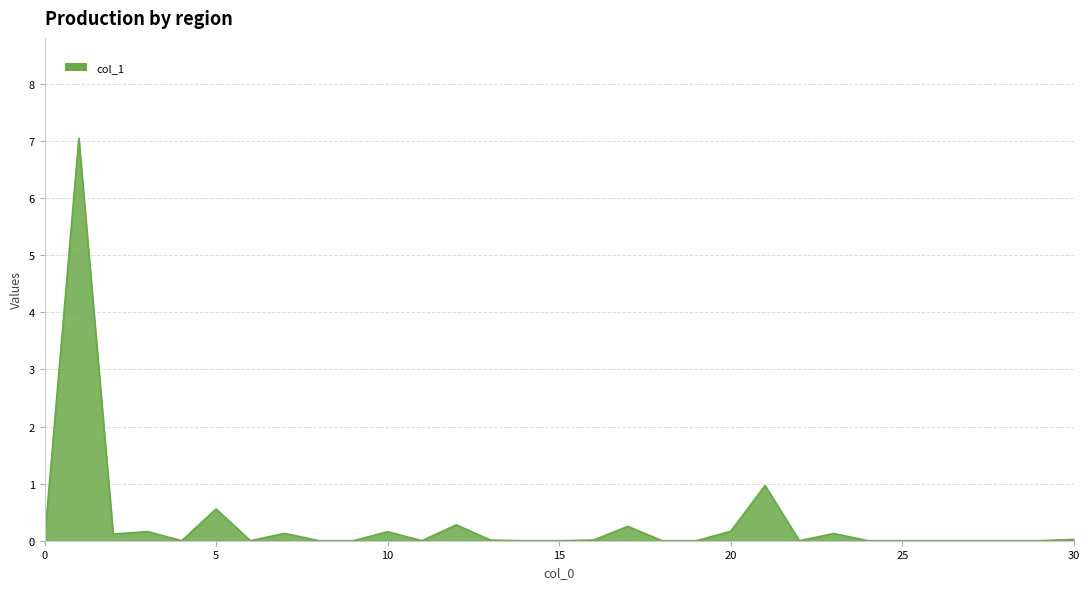

How many categories are shown in the chart?

31